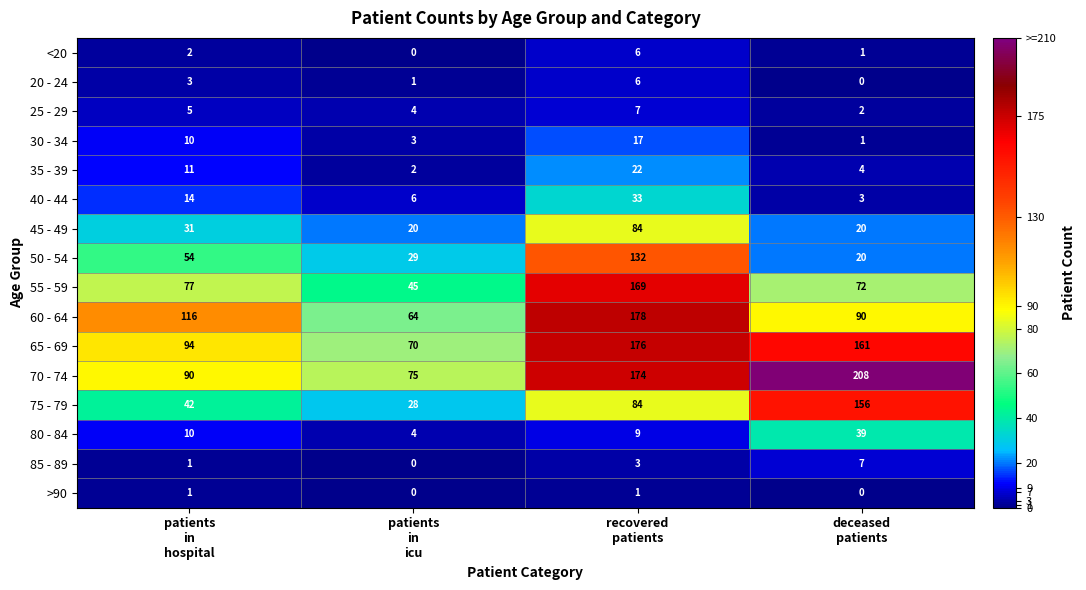

What is the sum of all 35 - 39 values?

39